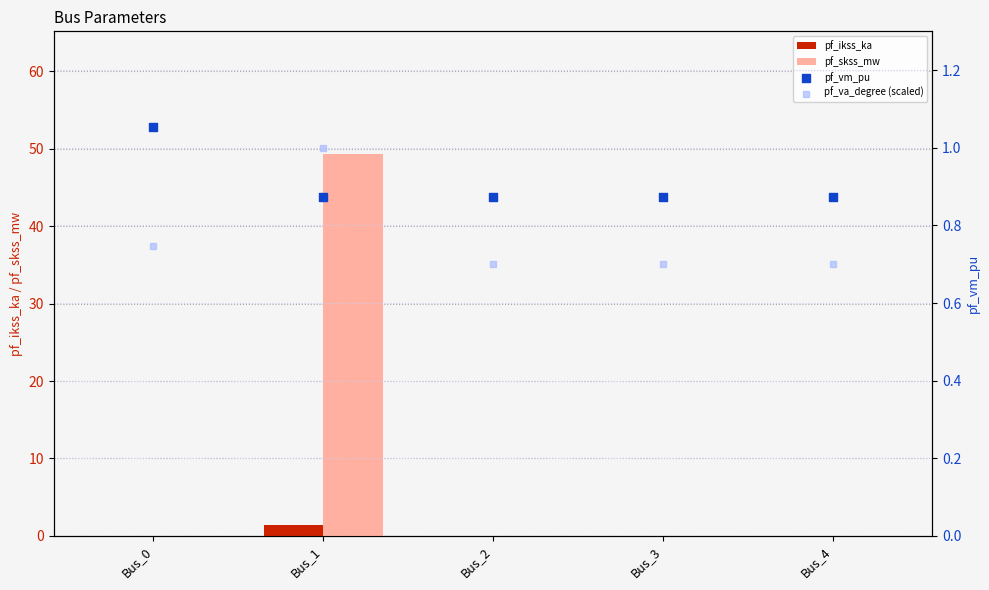

Which series contains the lowest Y value?

pf_ikss_ka